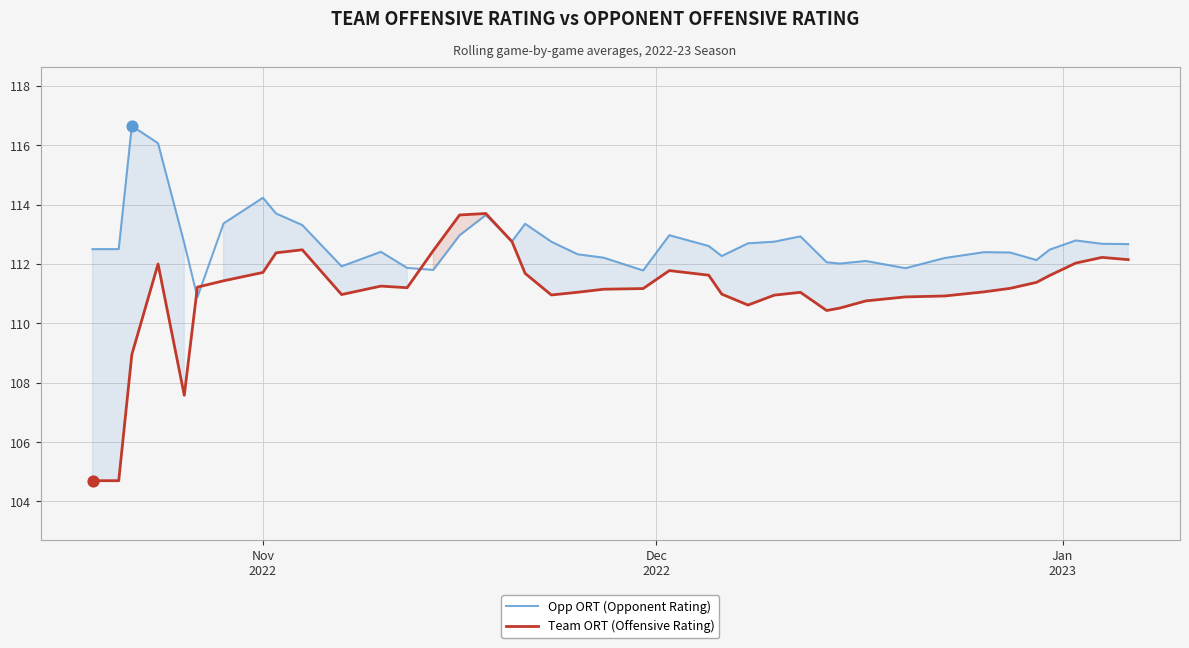

Which series has the largest total across all categories?

Opp ORT (Opponent Rating)